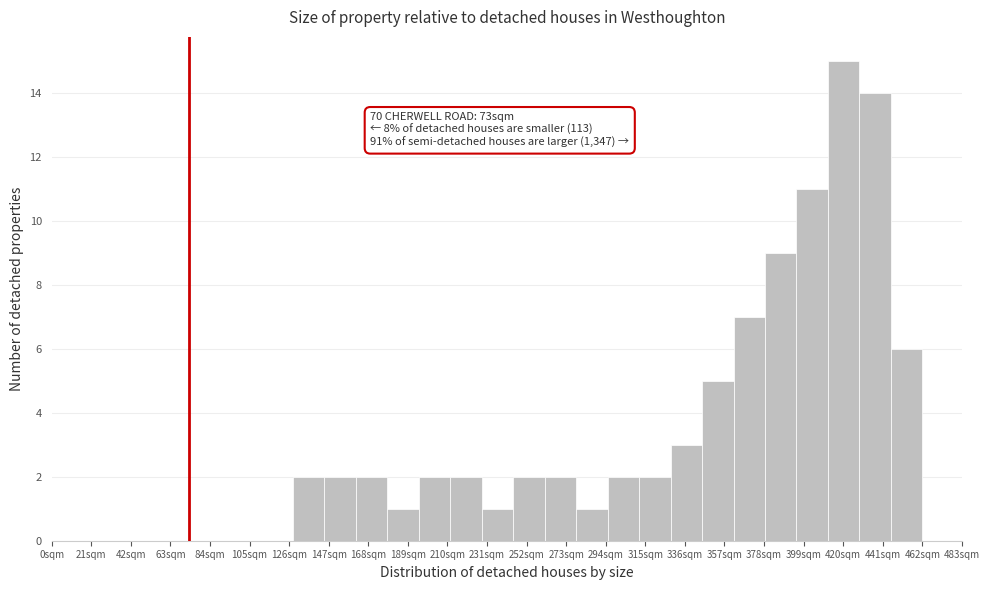

Read against the x-axis, roughly where is the centre of the tallest bar?

420